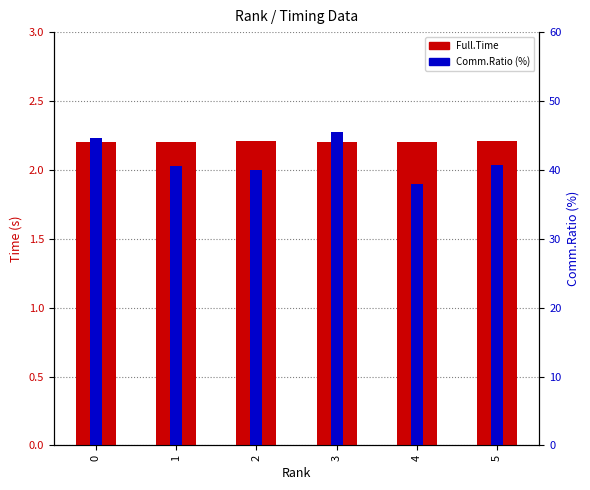

How many bars are there in total?

12